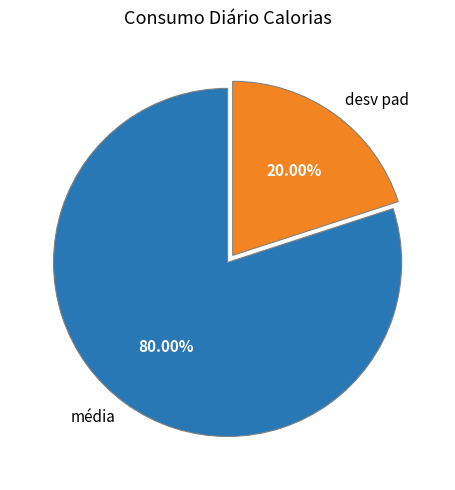

Is it true that média is 68% of the pie?

False